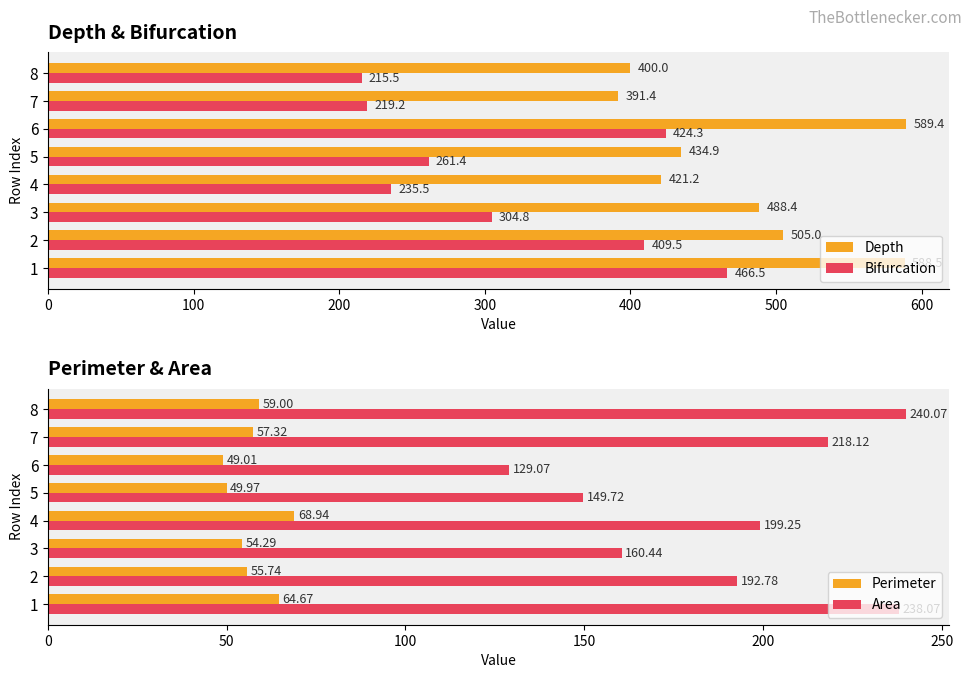

What is the value of the Perimeter bar at the 1st from the left?

64.7